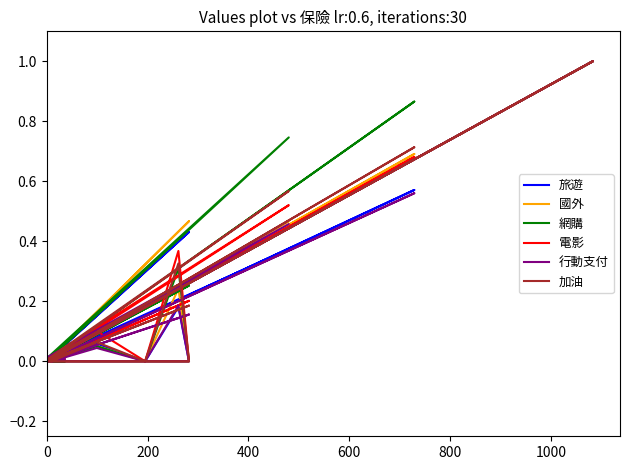

True or false: 網購 and 電影 cross at least once.

False